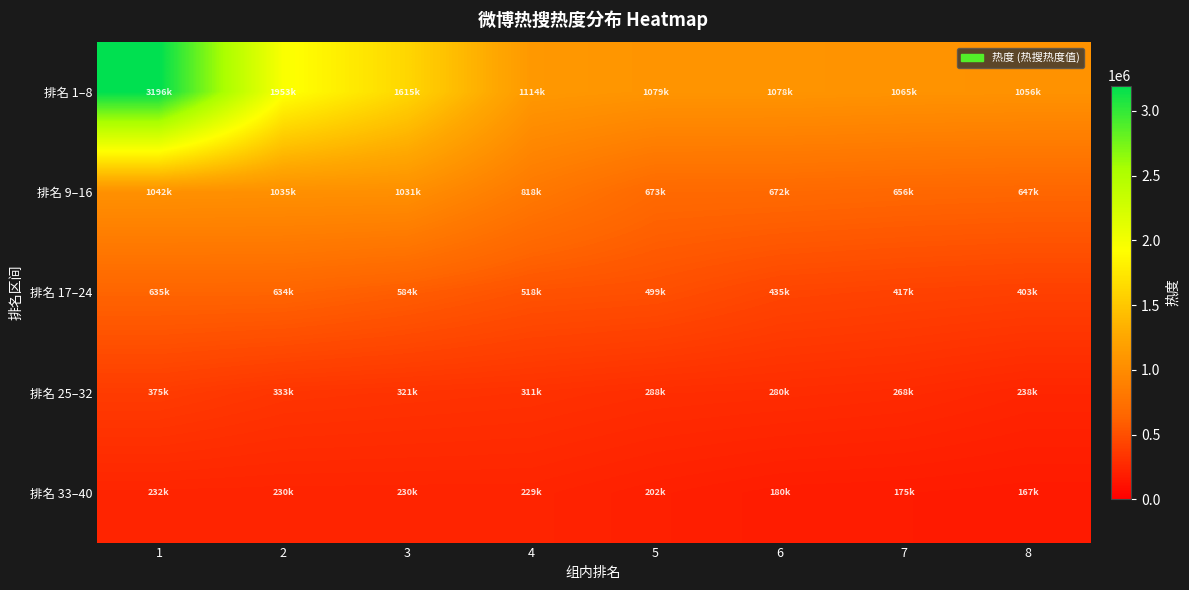

What is the difference between the highest and lowest values at 4?

885109